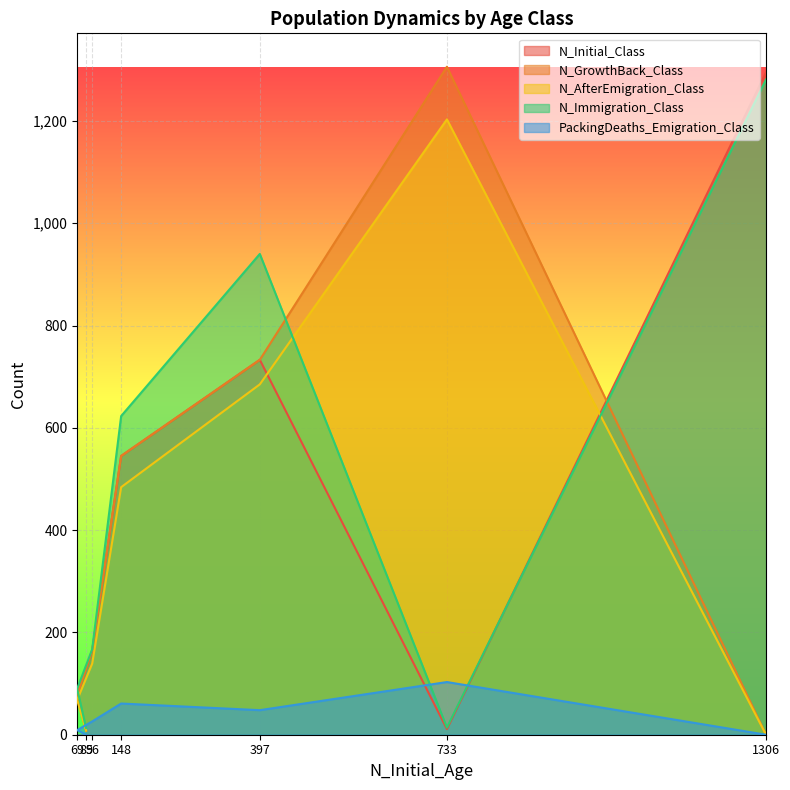

What is the difference between the maximum and minimum values in the N_Immigration_Class series?

1268